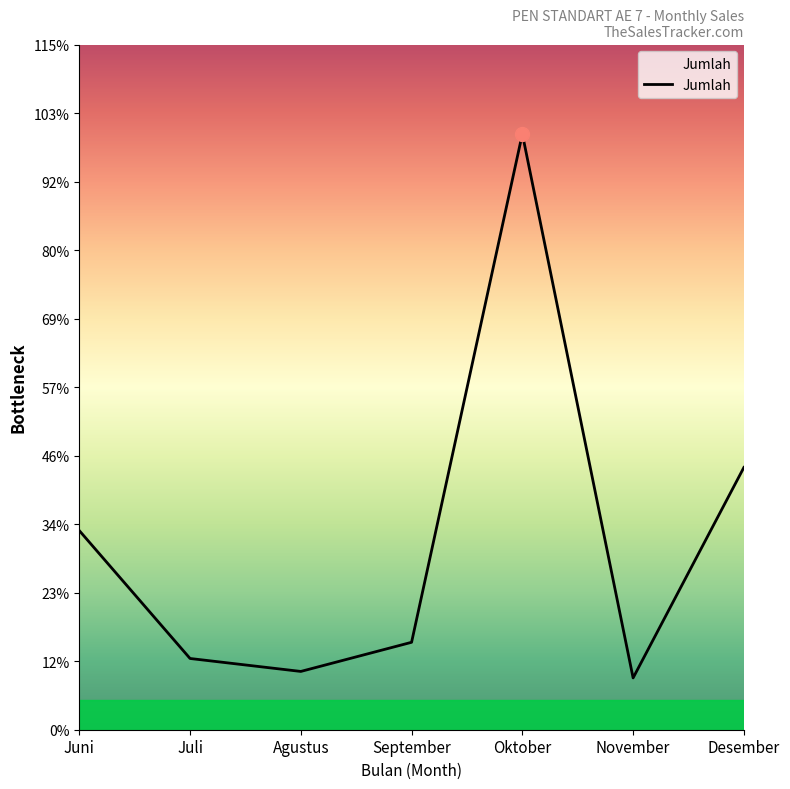

List the labels in order of value, largest first.

Oktober, Desember, Juni, September, Juli, Agustus, November